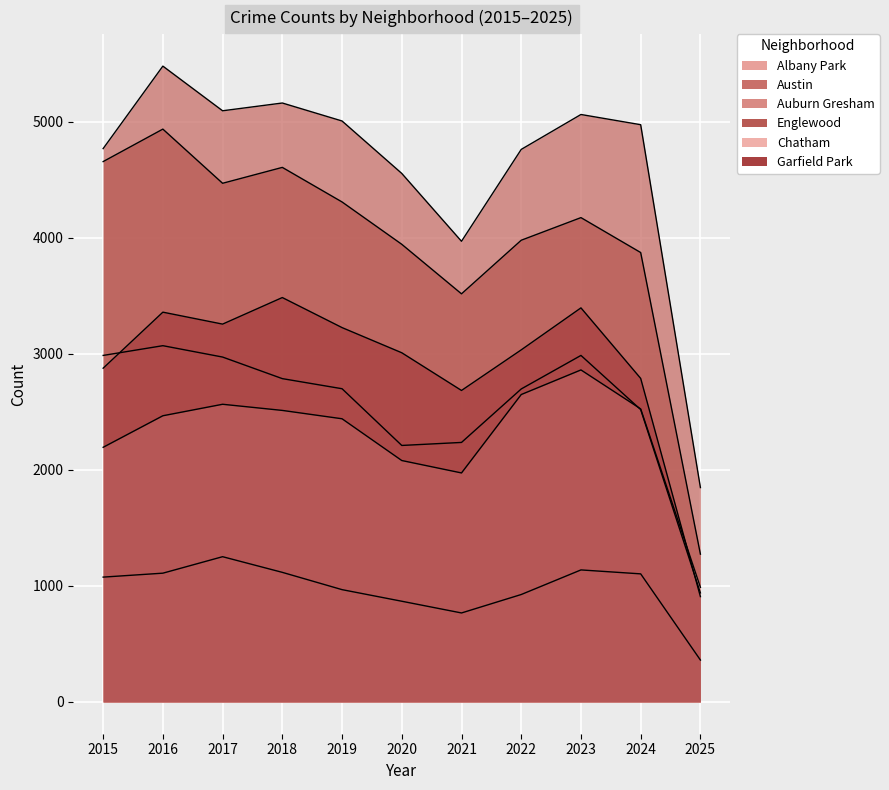

The Chatham series shows 1562 at 2025. True or false?

False